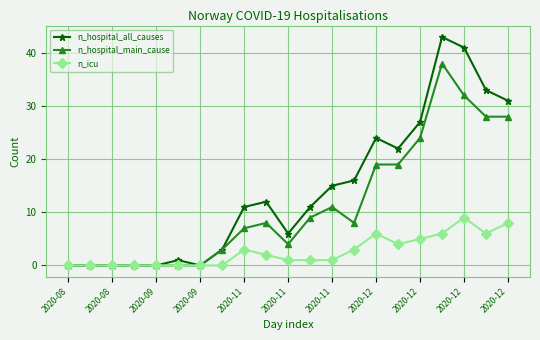

List the series in order of their overall mean, highest first.

n_hospital_all_causes, n_hospital_main_cause, n_icu